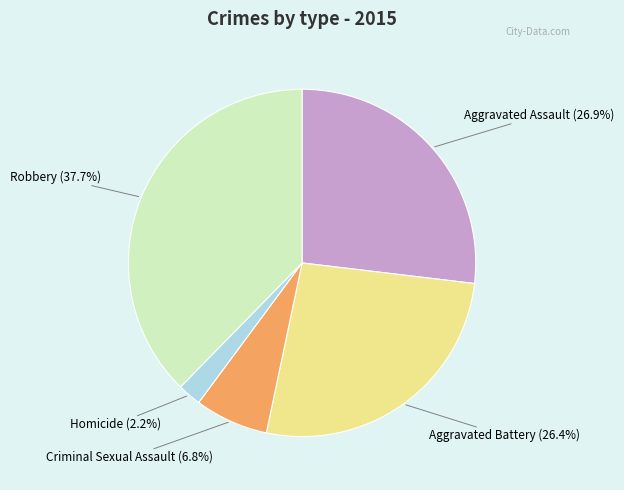

What percentage is the Robbery slice, to the nearest percent?

38%